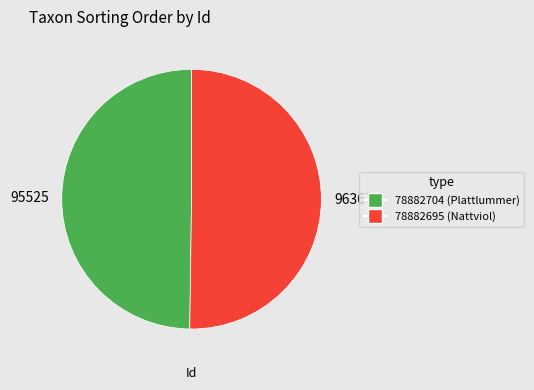

What is the ratio of the value at 95525 to the value at 96367?

1.0